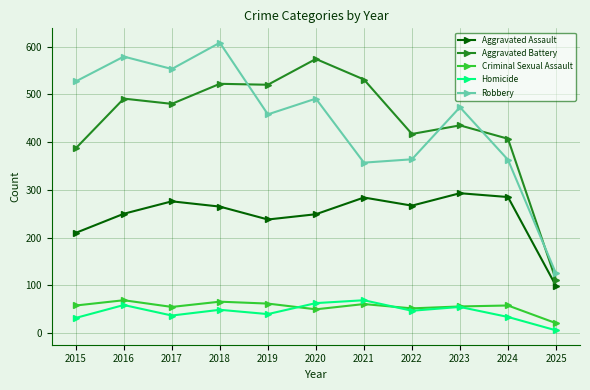

Which series changed the most between 2017 and 2025?

Robbery